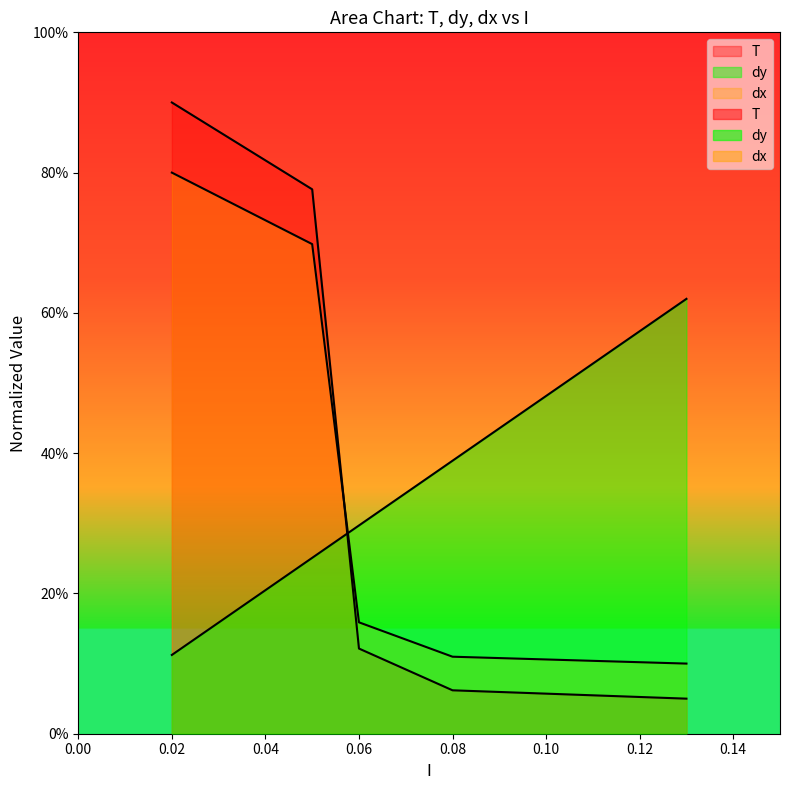

The T series shows 0.2 at 0.06. True or false?

True